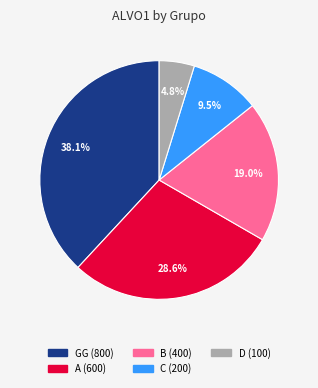

Is there a majority slice in this chart?

No